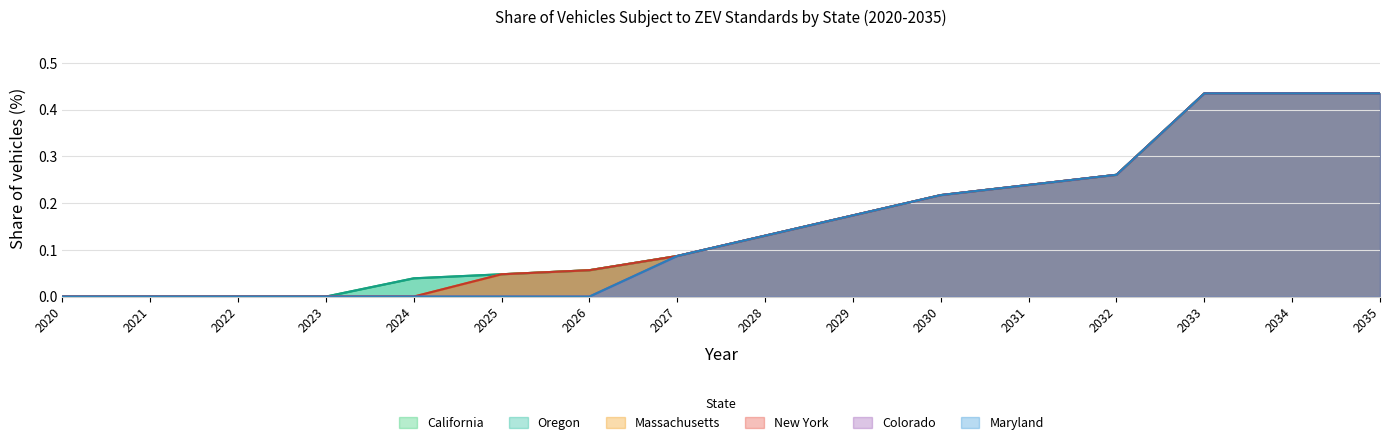

The value of Colorado at 2025 is -0.2. True or false?

False